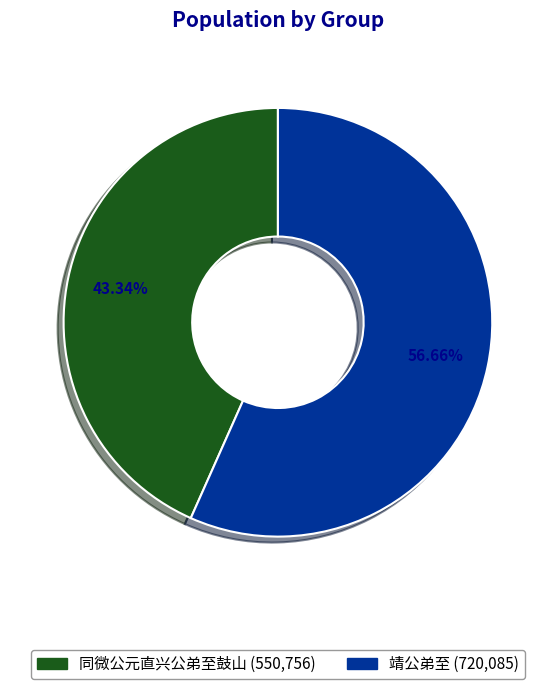

Combined, do 同微公元直兴公弟至鼓山 and 靖公弟至 account for over 50%?

Yes